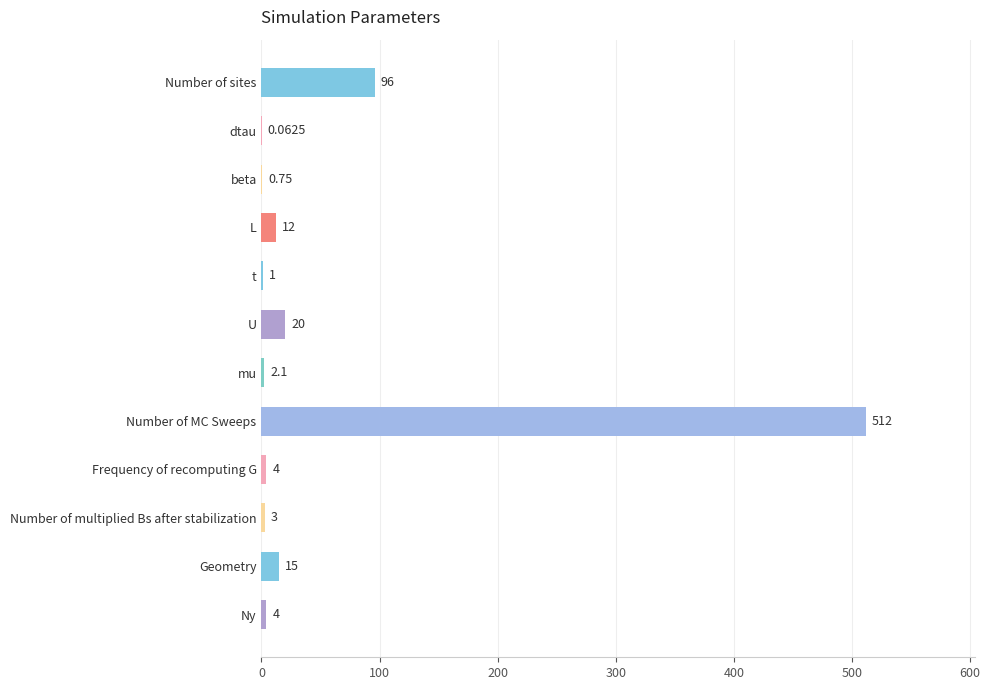

Which category has the highest value across all series?

Number of MC Sweeps